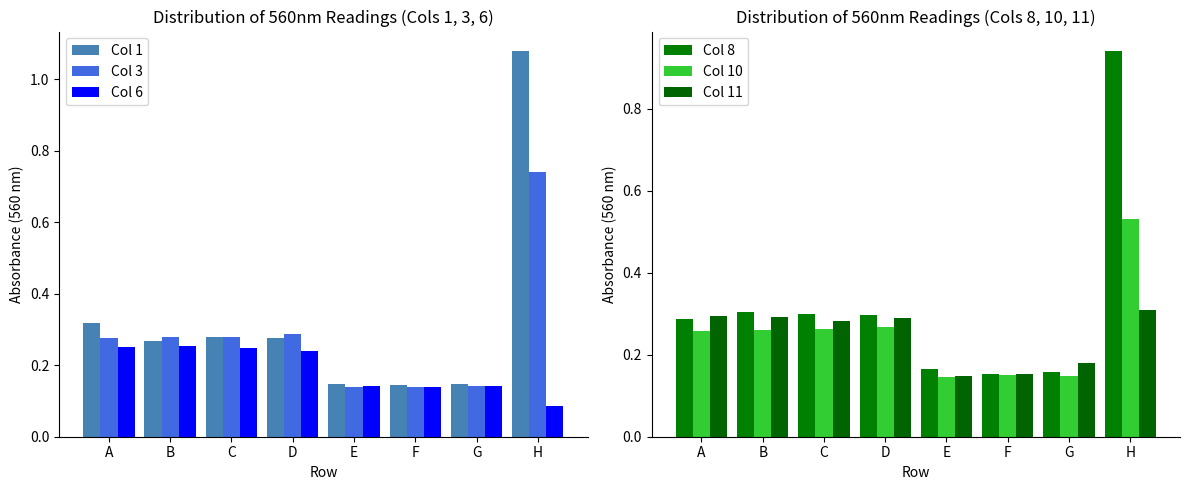

What value does the Col 10 series have at G?

0.1